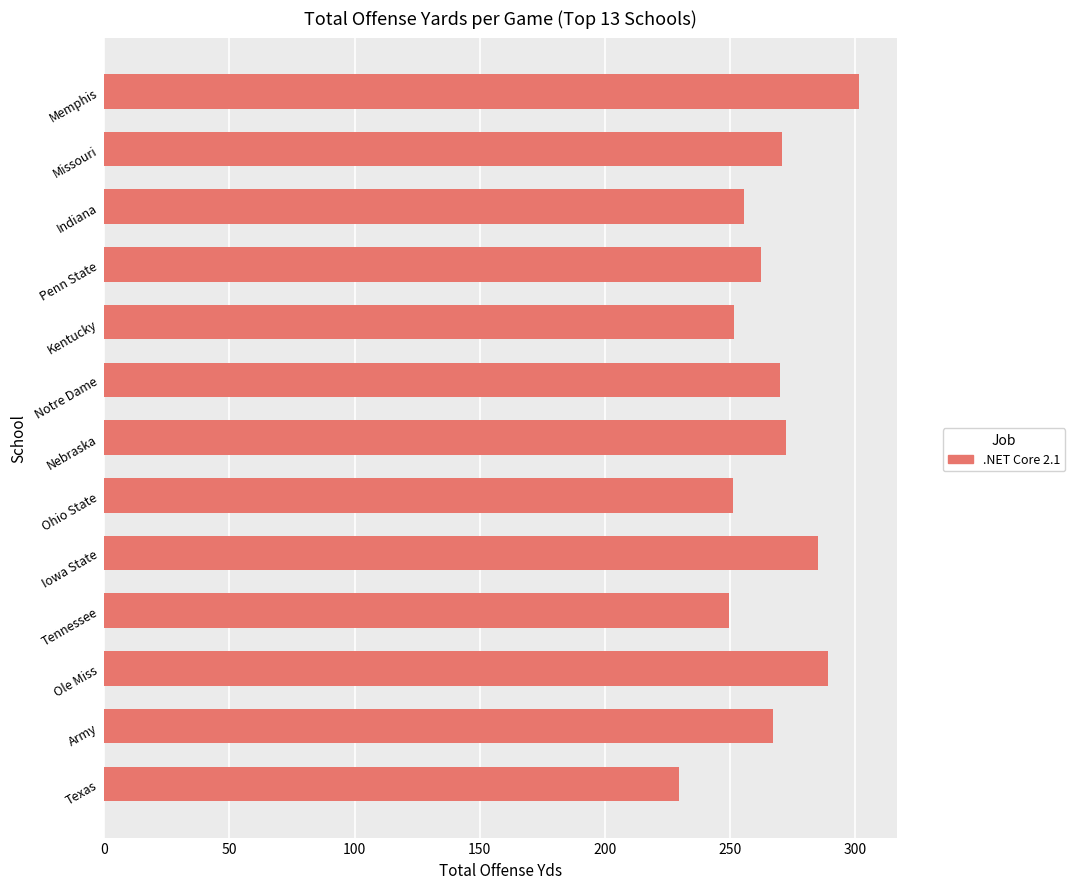

Does the chart contain stacked bars?

No